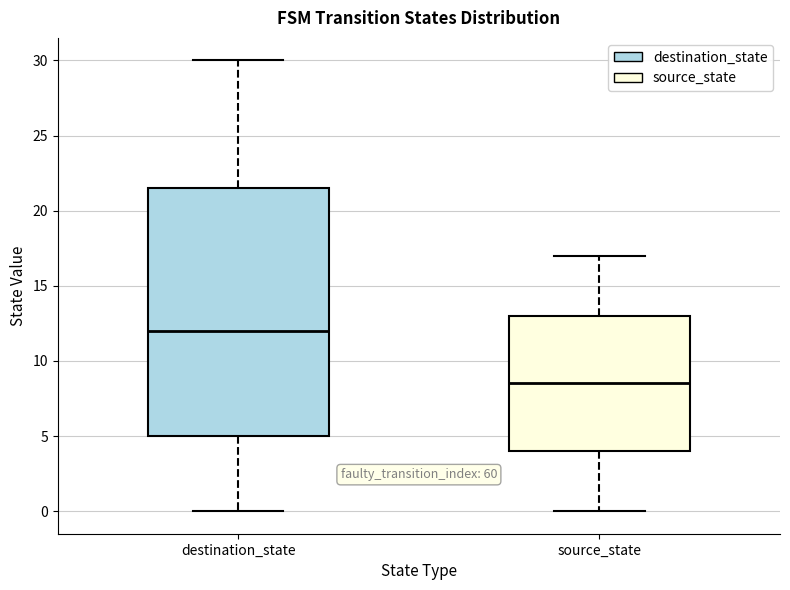

Reading left to right, read every box against the y-axis: the position of its median line, the range the box covers, and the ends of its whiskers. The values are not printed on the chart, so give them approximately, as read against the axis.

destination_state: median 12.0, box 5.0 to 21.5, whiskers 0.0 to 30.0
source_state: median 8.5, box 4.0 to 13.0, whiskers 0.0 to 17.0